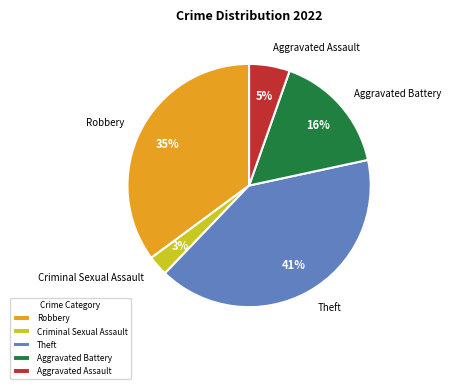

Between Criminal Sexual Assault and Aggravated Battery, which is larger?

Aggravated Battery